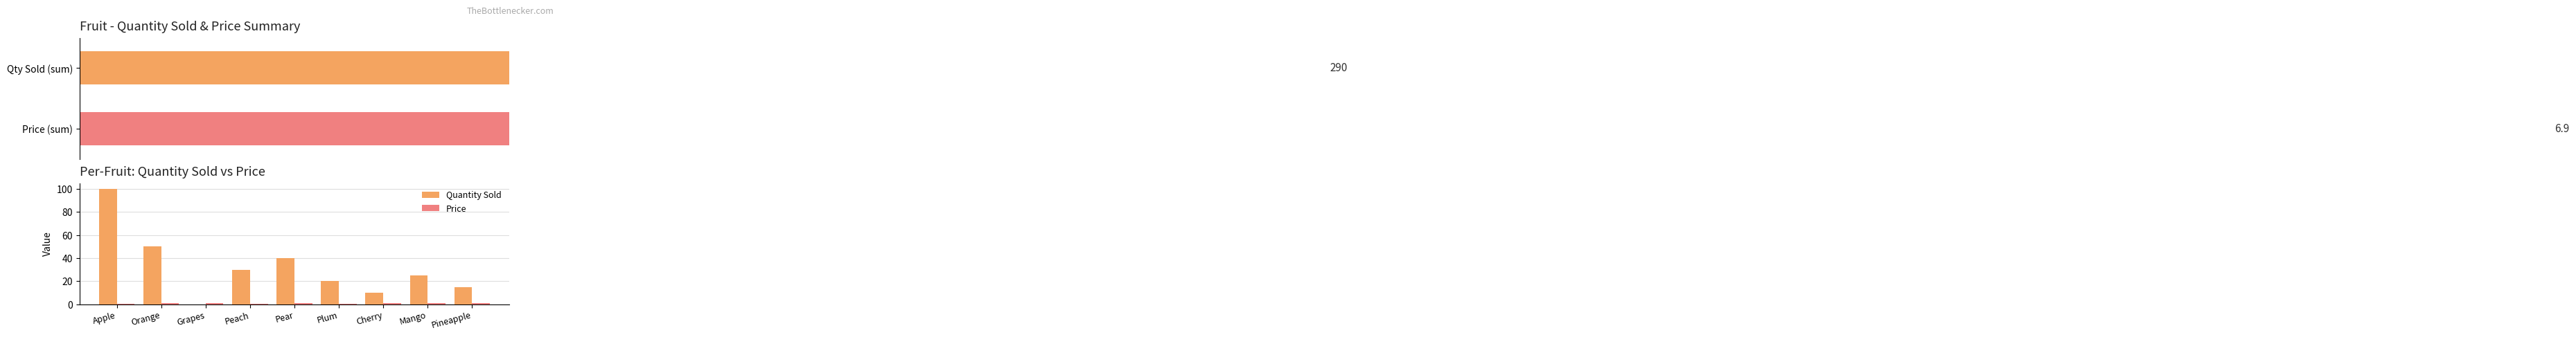

What is the total value across all series at Grapes?

0.8